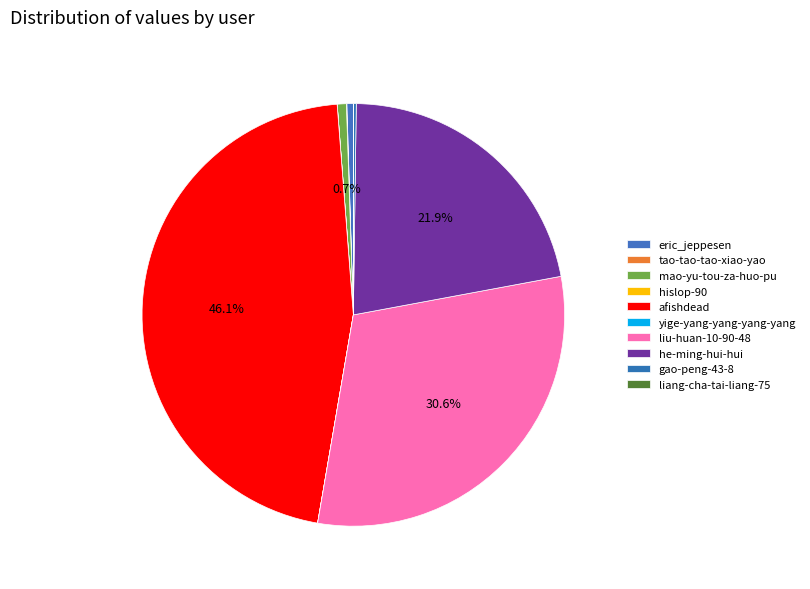

Which category has the smallest portion of the pie?

yige-yang-yang-yang-yang